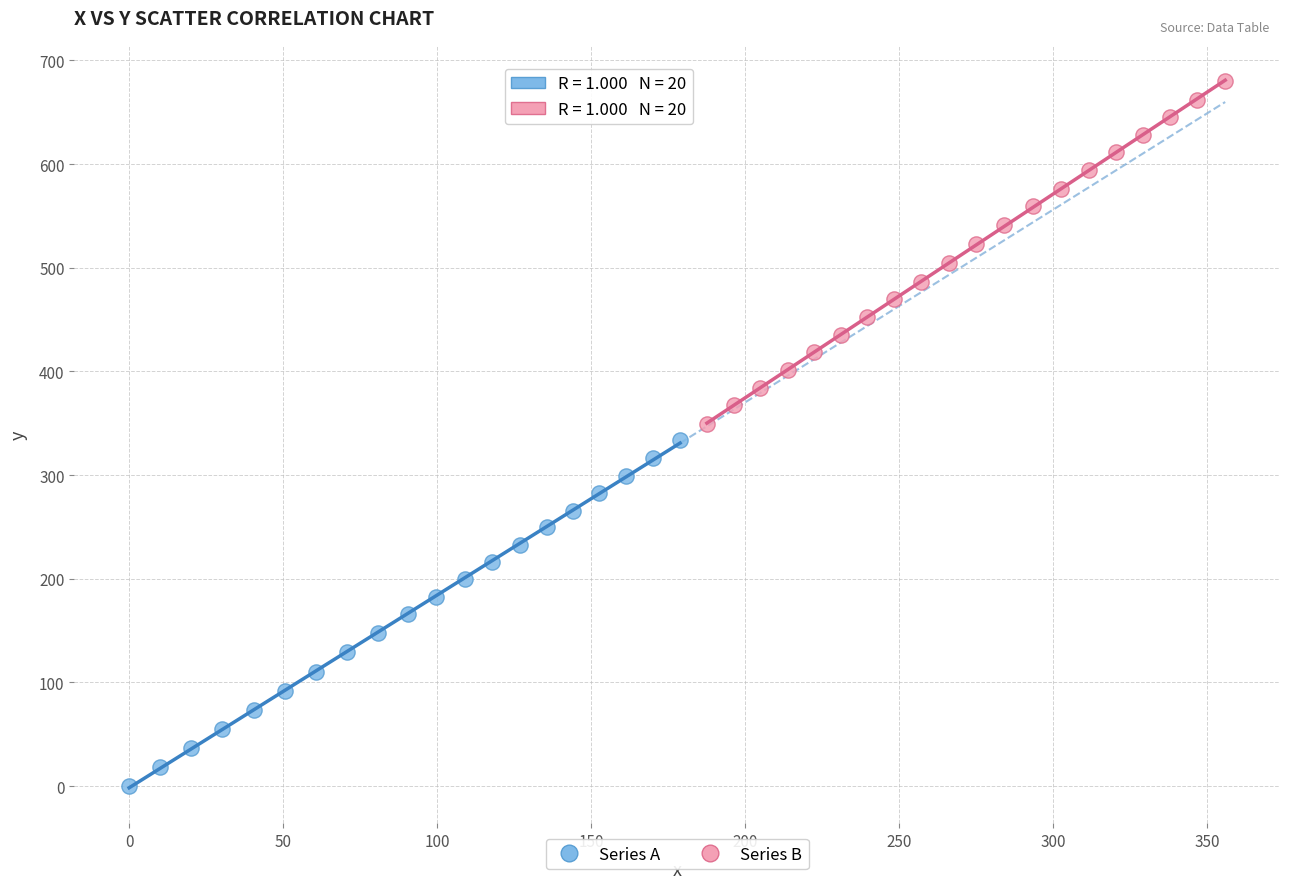

Which series reaches the minimum Y coordinate?

Series A